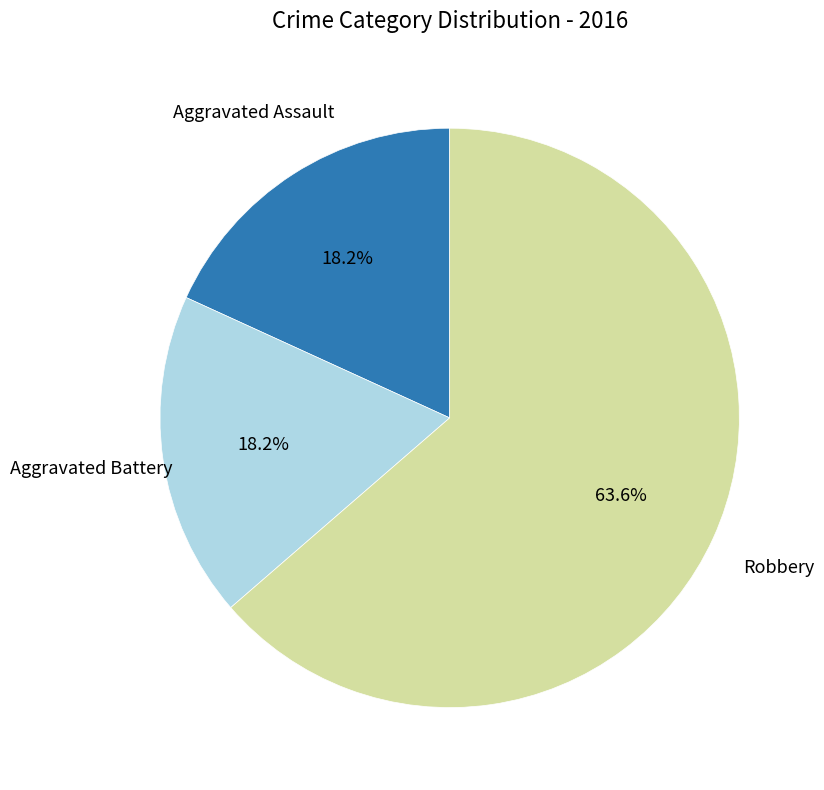

To the nearest percent, what portion does Aggravated Battery represent?

18%